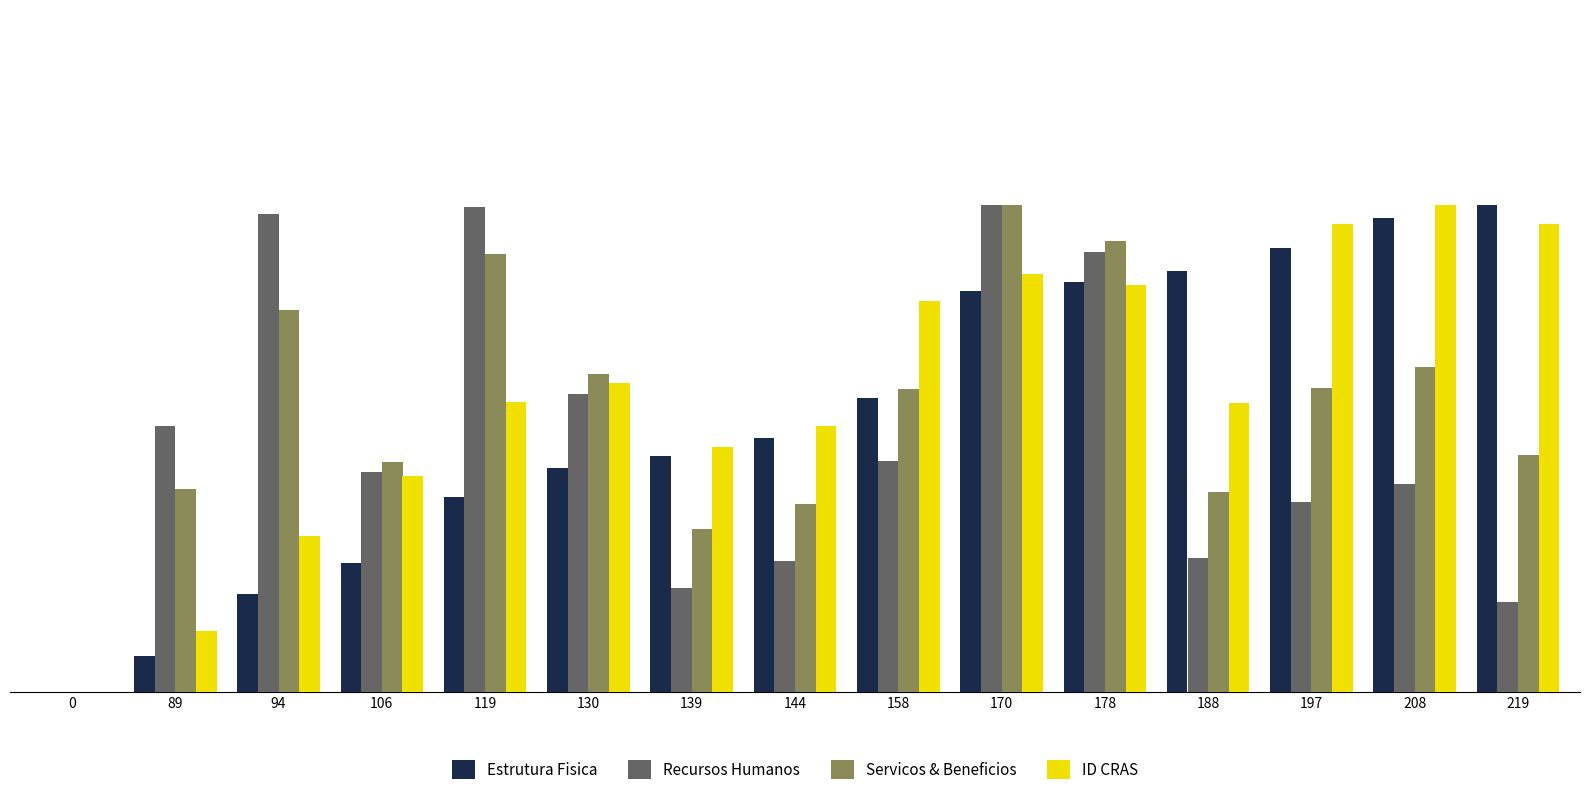

Is the value of Servicos & Beneficios at 0 greater than the value of Estrutura Fisica at 170?

No